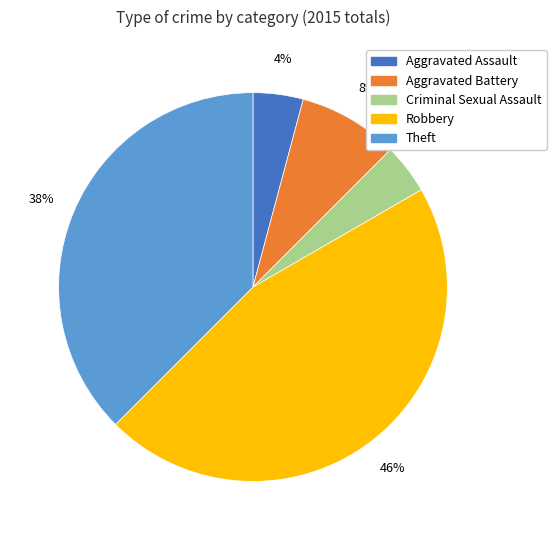

True or false: Theft accounts for 38% of the total.

True